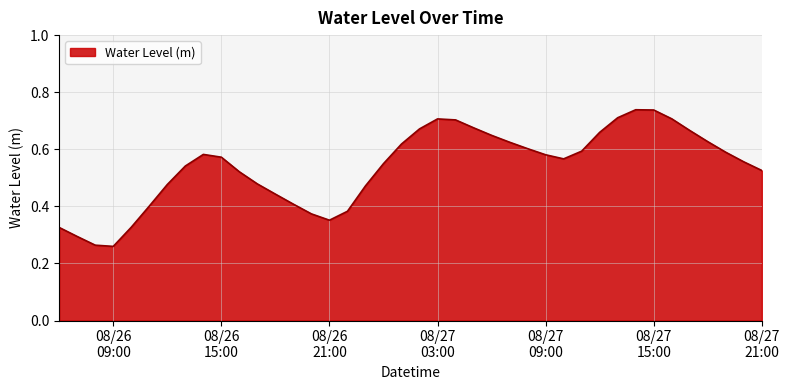

What is the sum of all values?

21.5